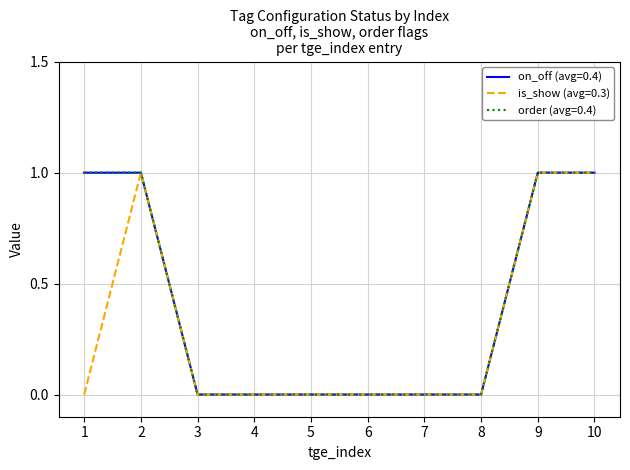

Does the chart have visible grid lines?

Yes